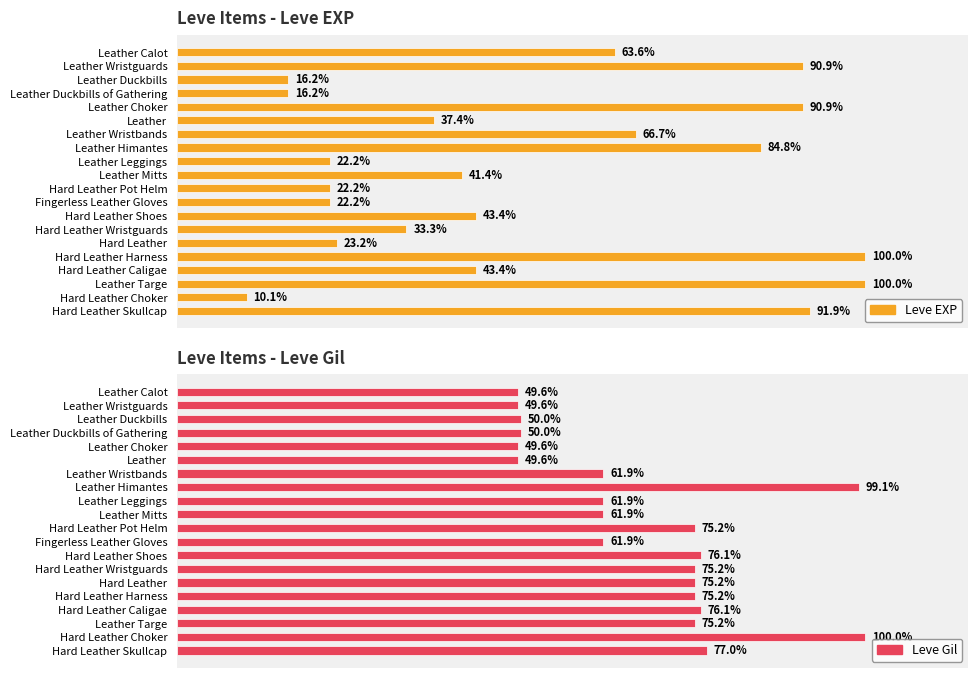

How many categories are shown in the chart?

20